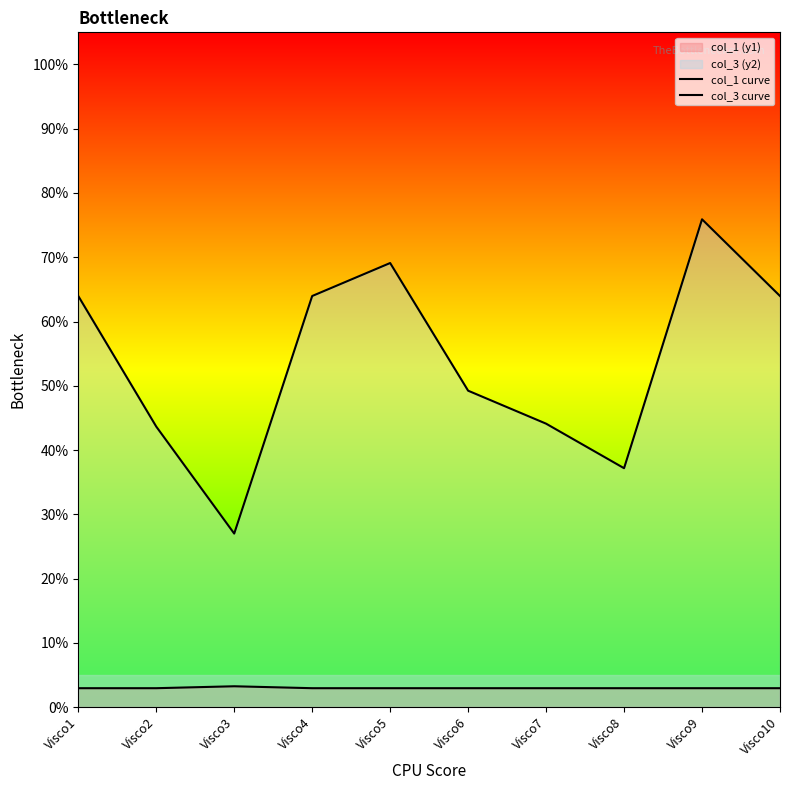

Which series changed the most between Visco5 and Visco7?

col_3 curve